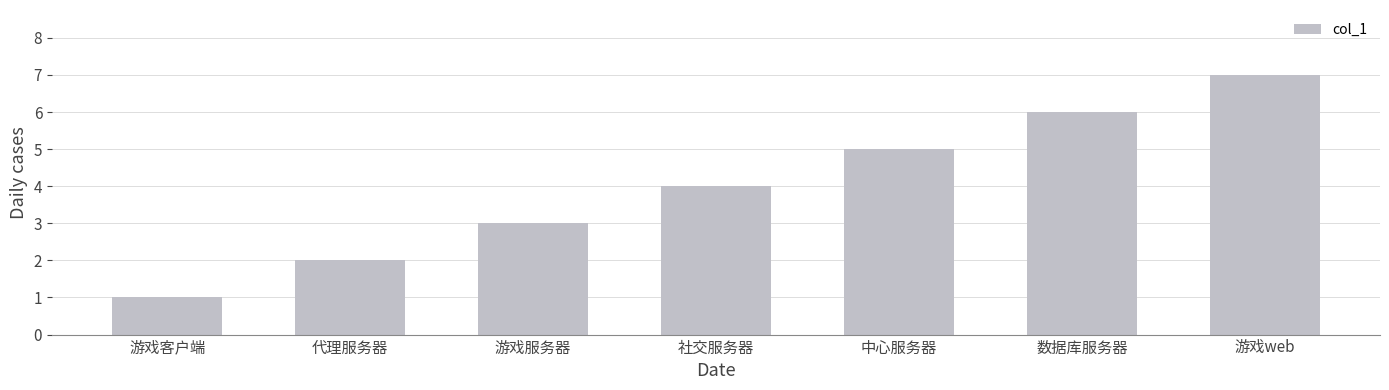

What is the ratio of the value at 数据库服务器 to the value at 游戏web?

0.9